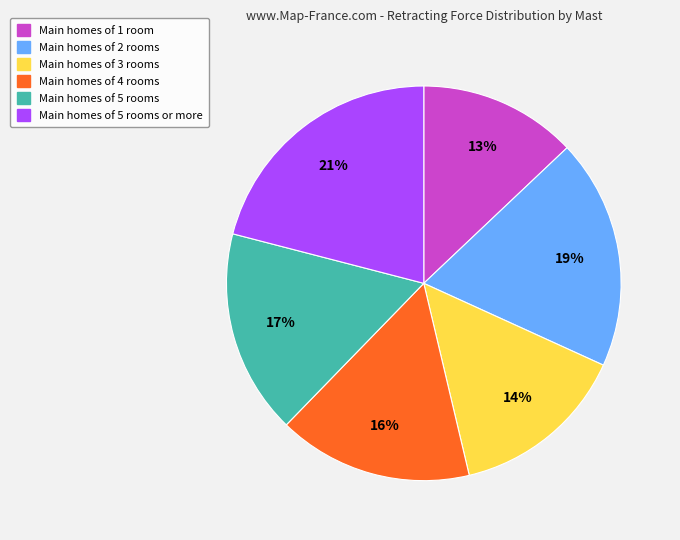

To the nearest percent, what is the average slice percentage?

17%